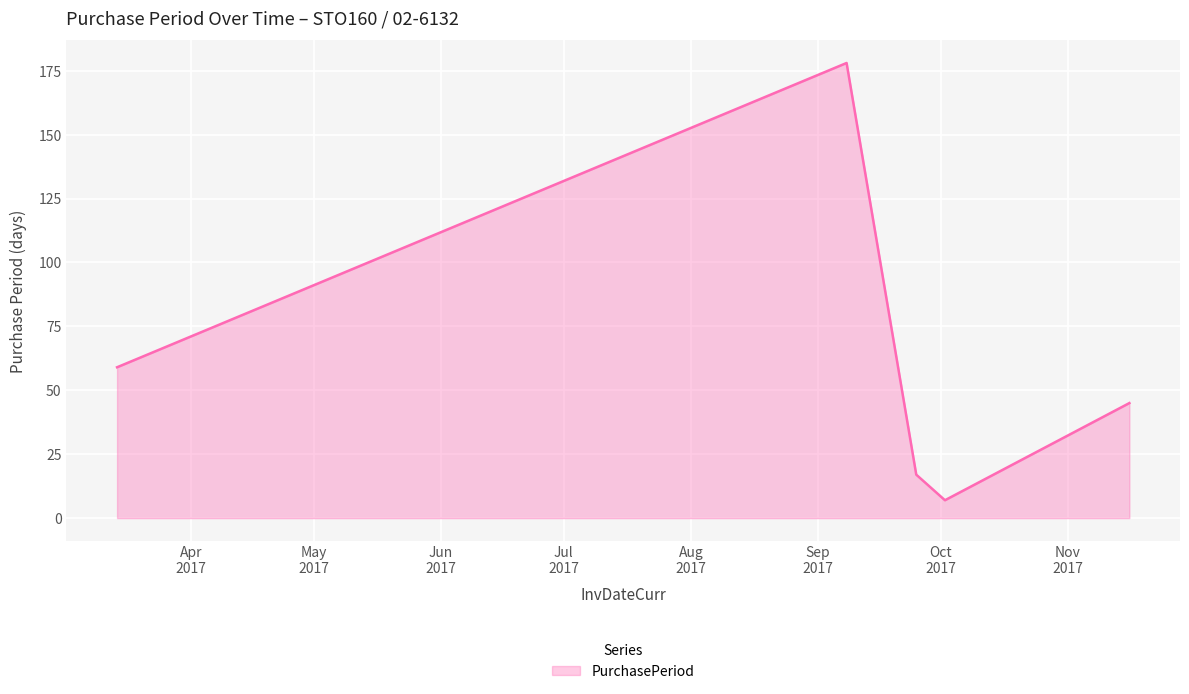

What is the greatest value displayed?

178